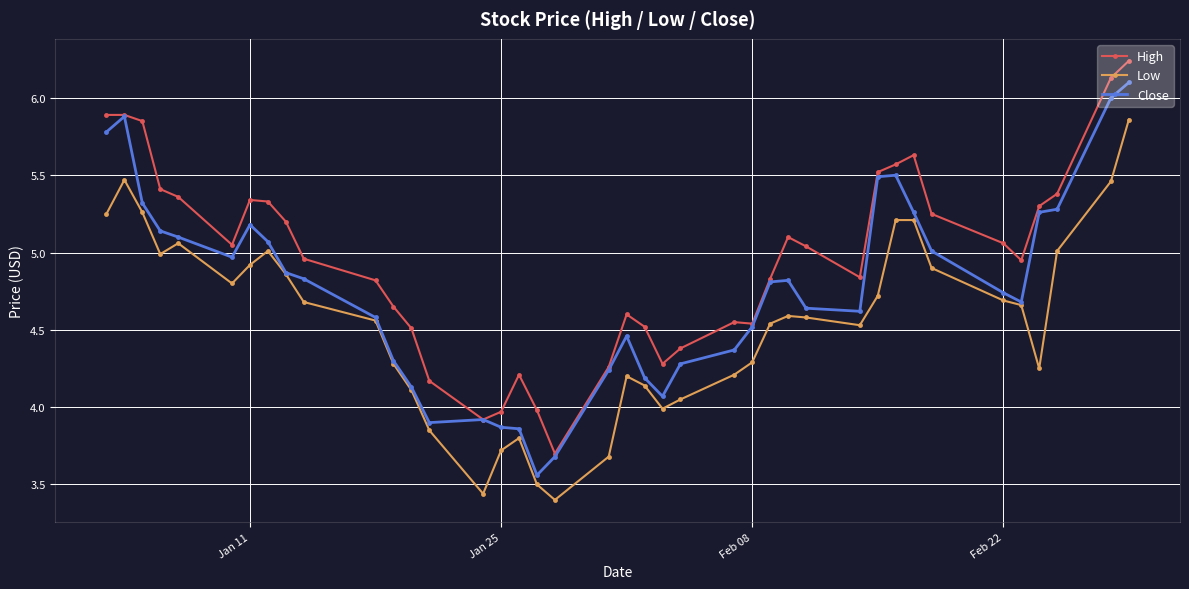

What is the maximum value for Close?

6.1